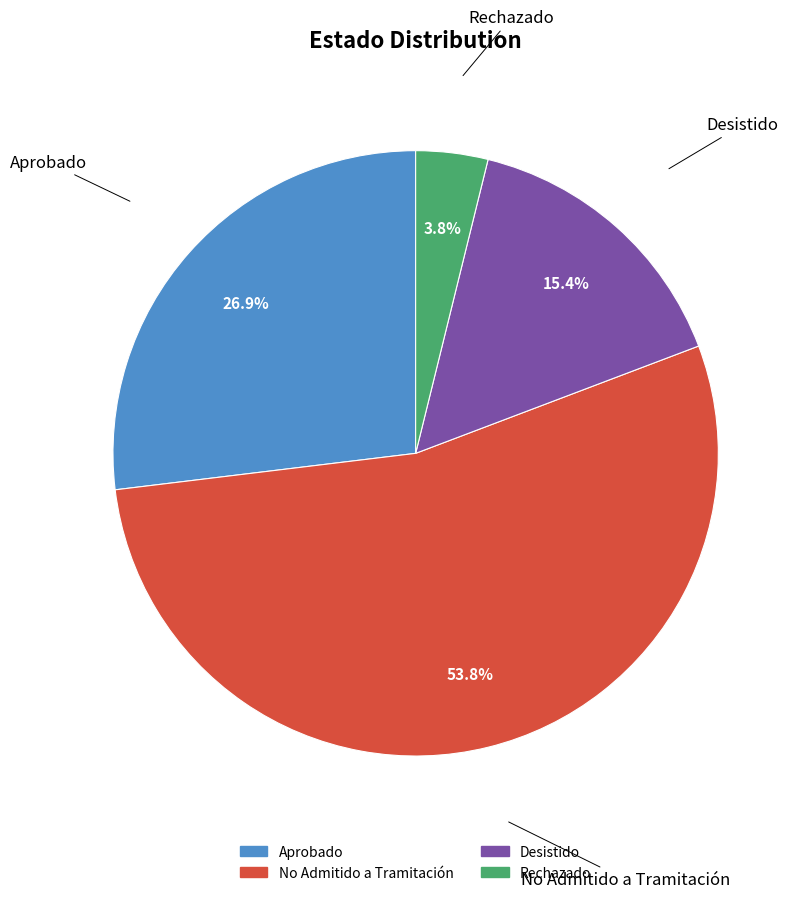

Which slice represents more than half of the pie?

No Admitido a Tramitación